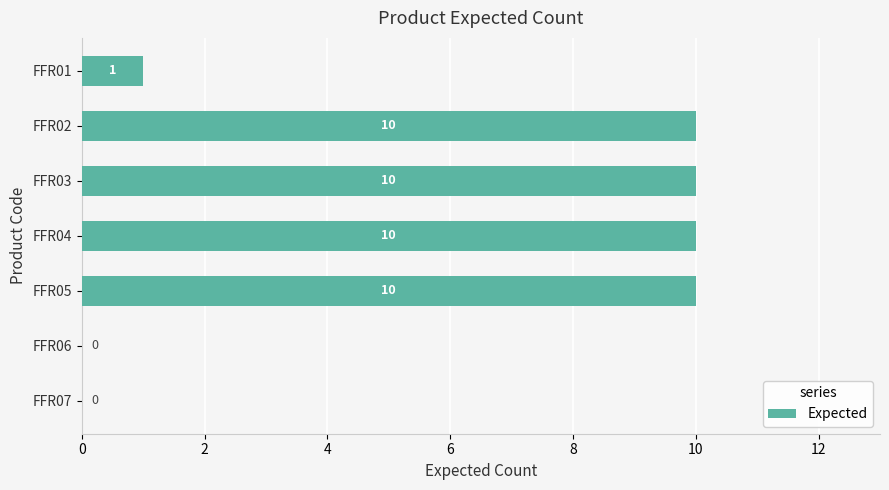

Reading top to bottom, list all the values displayed in this chart.

FFR01=1	FFR02=10	FFR03=10	FFR04=10	FFR05=10	FFR06=0	FFR07=0